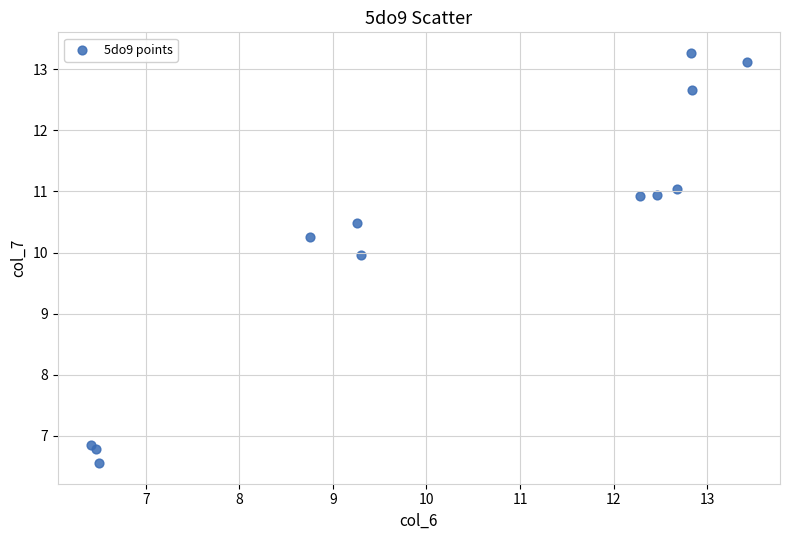

What Y value in the scatter plot is closest to 9?

10.0